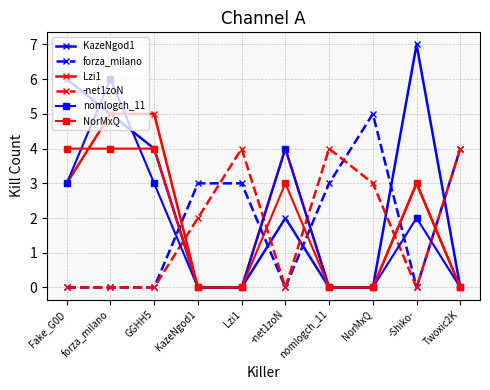

Which series has the largest range (max minus min)?

KazeNgod1